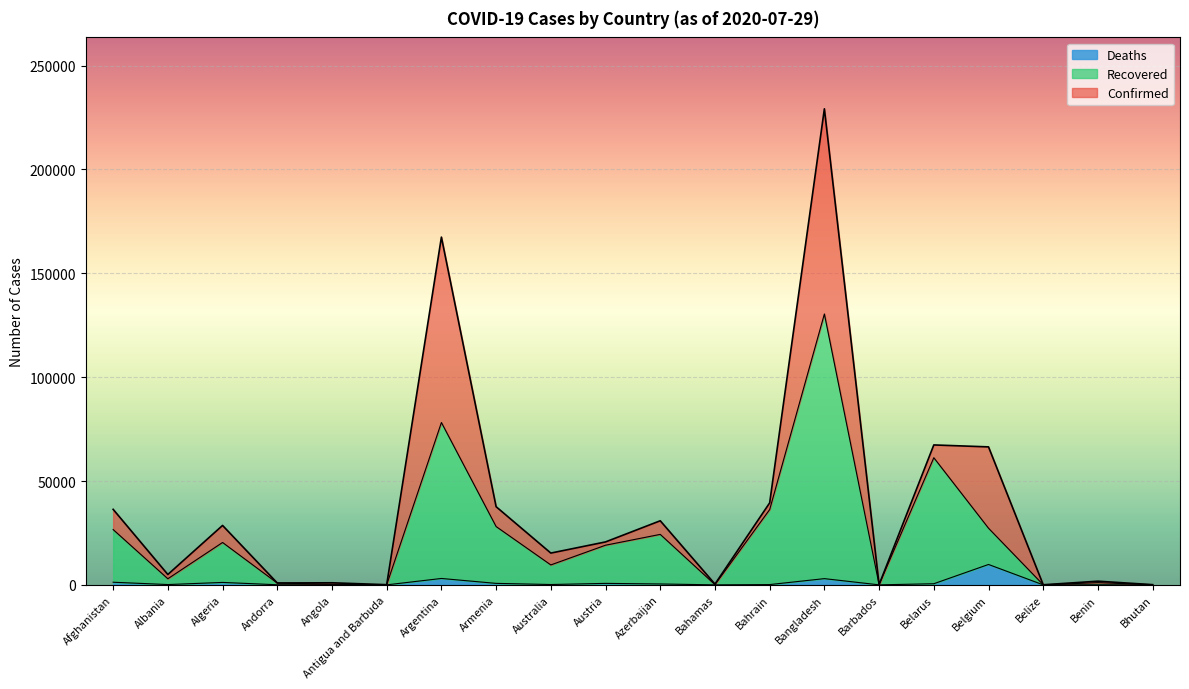

What position from the right is Azerbaijan?

10